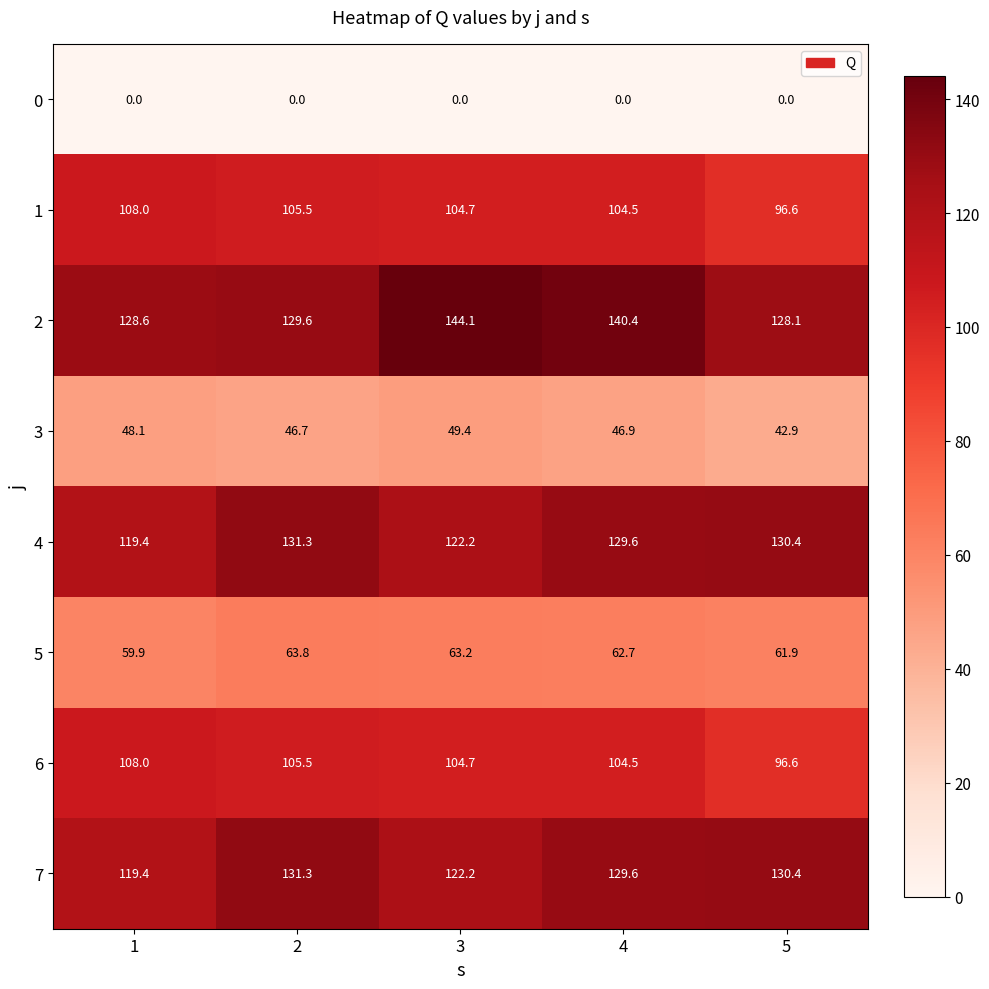

What is the difference between the highest and lowest values at 4?

140.4